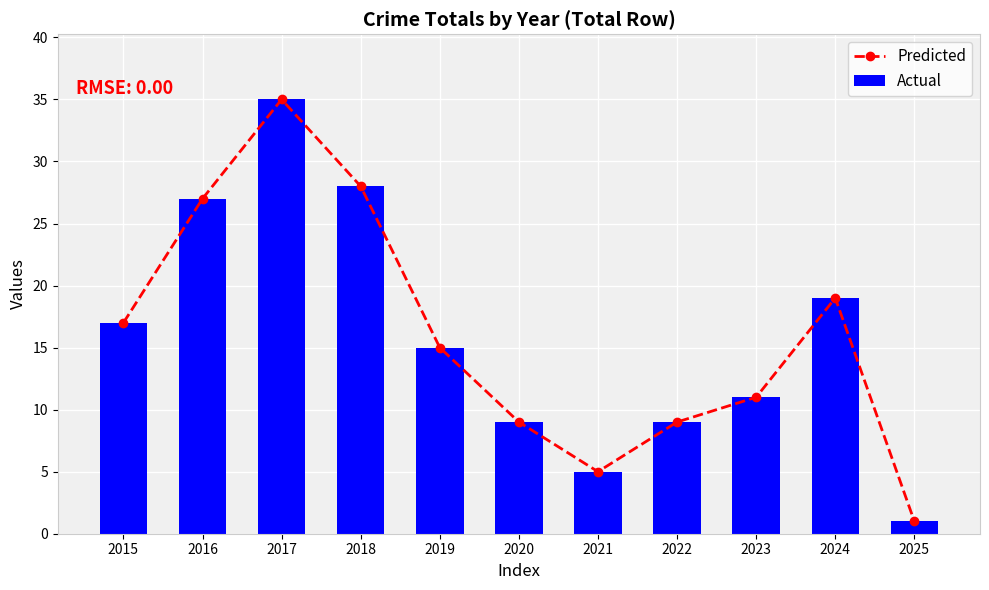

What is the difference between the maximum and minimum values in the Predicted series?

34